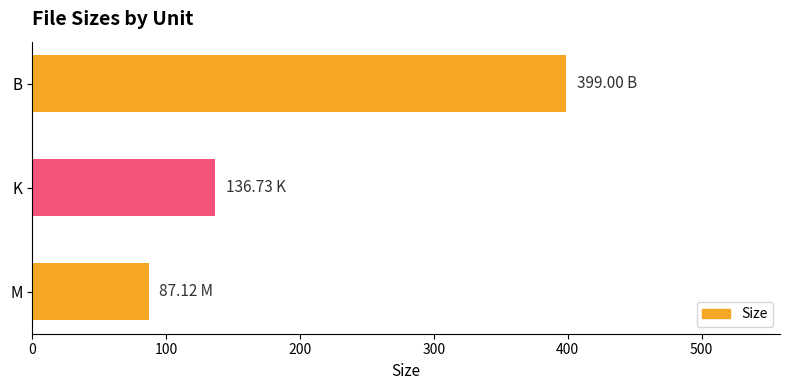

Rank the categories by value from highest to lowest.

B, K, M